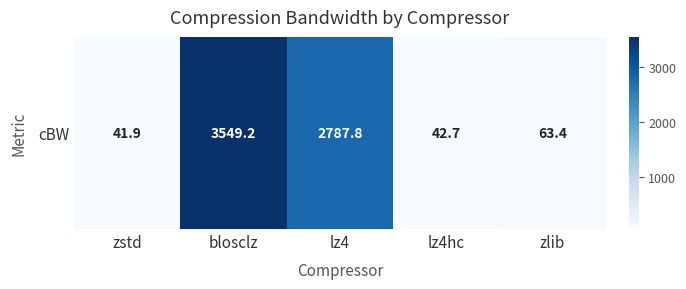

What is the change in value from lz4 to zlib?

-2724.4